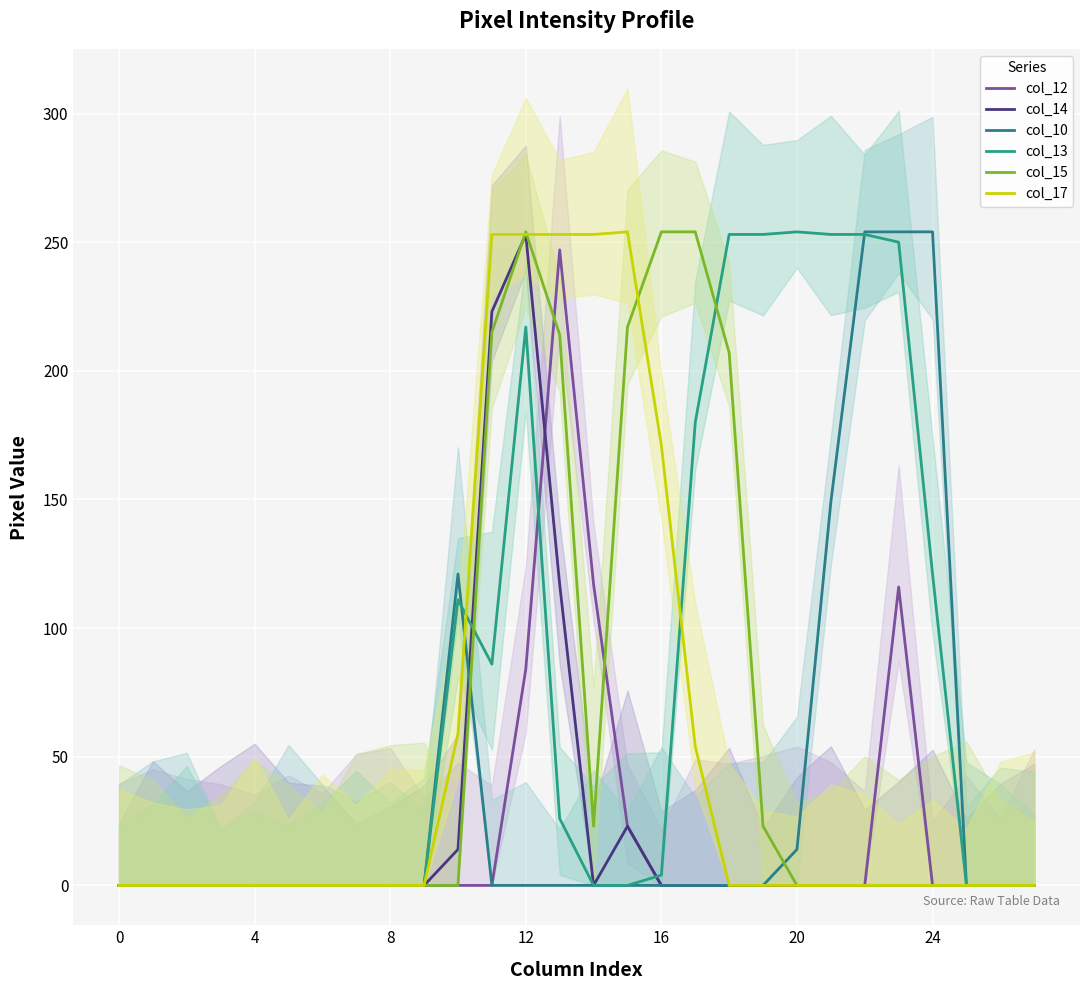

Which series has the widest spread of values?

col_10